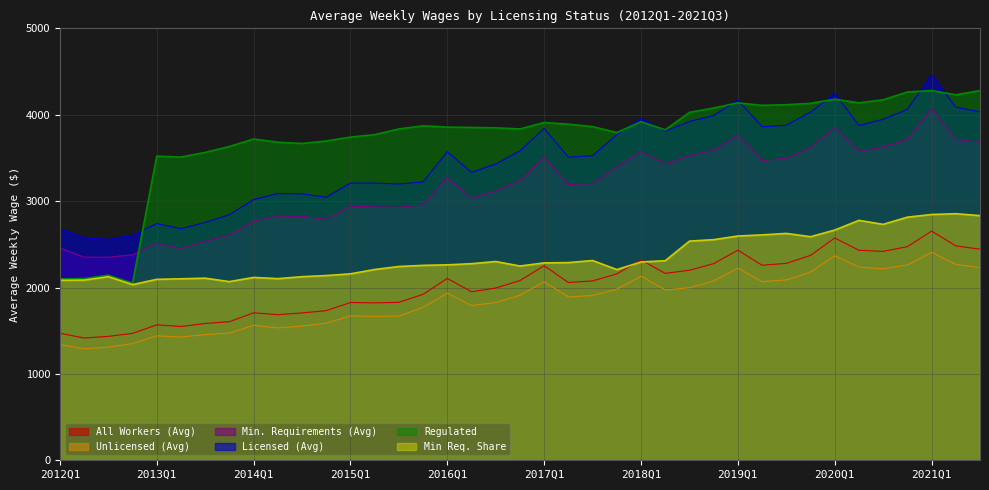

Read the All Workers (Avg) value at 2018Q1.

2319.6